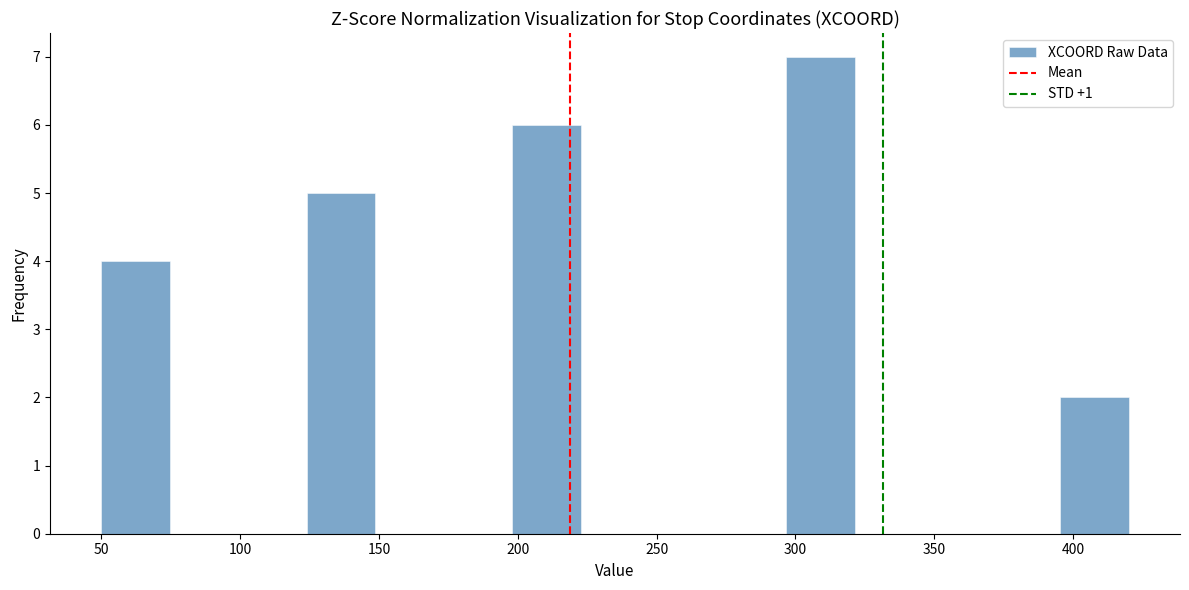

What is the height of the bar covering 395 to 420 on the x-axis? Neither the bar edges nor the heights are printed on the chart, so give them approximately, as read against the axes.

2